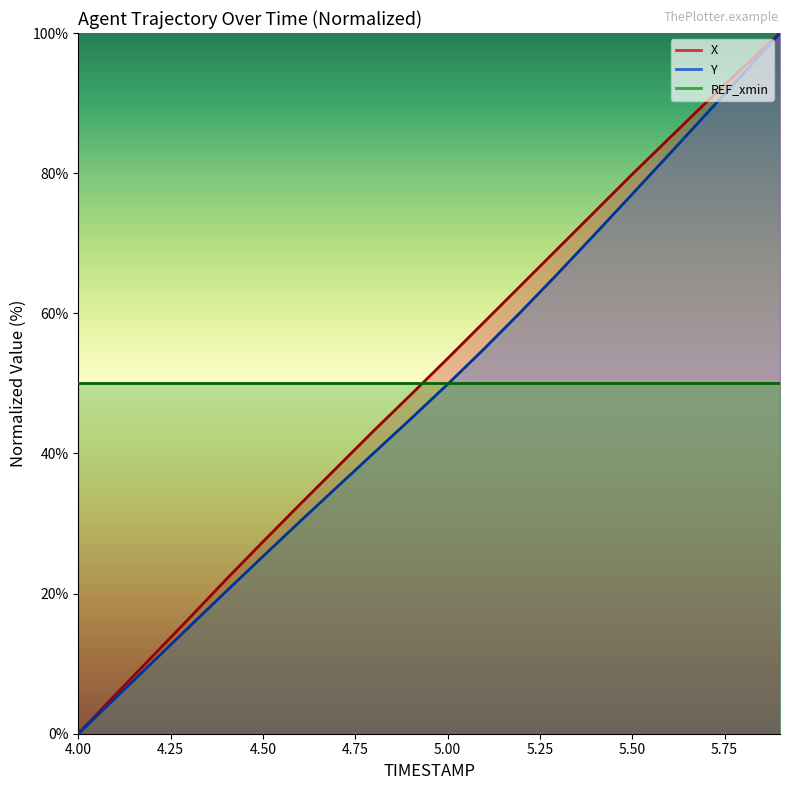

Count the number of categories in the chart.

20